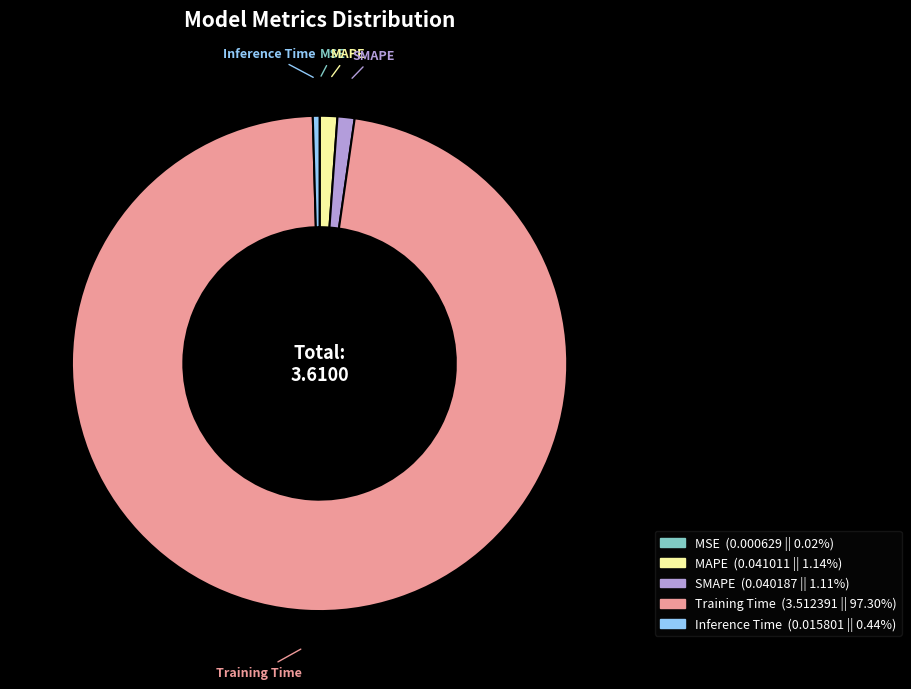

Which slice is the largest?

Training Time